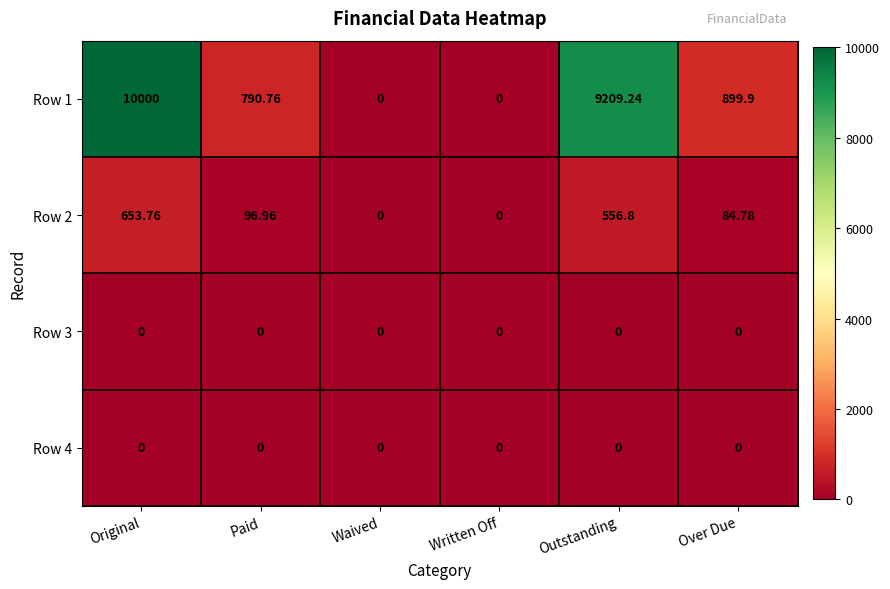

At which category is the sum across all series the highest?

Original